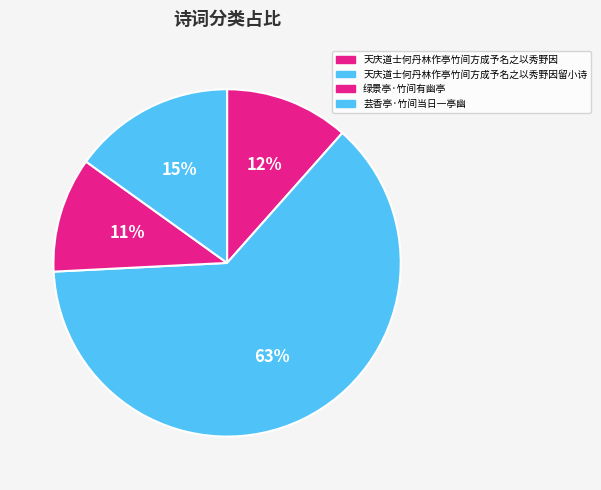

What is the largest slice in the pie chart?

天庆道士何丹林作亭竹间方成予名之以秀野因留小诗